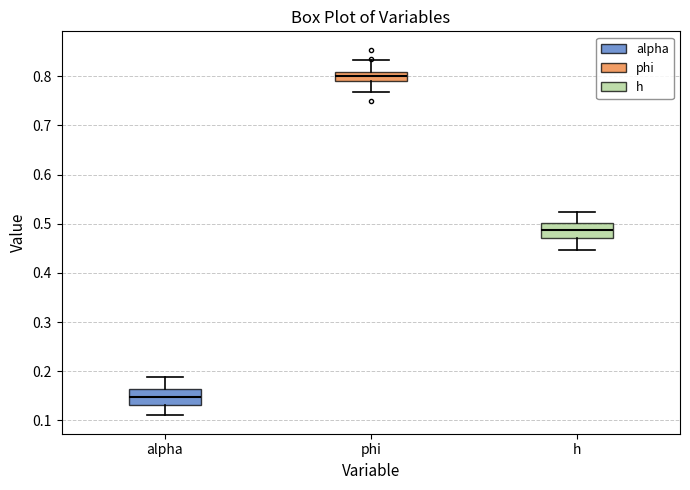

Reading left to right, transcribe this box plot: for each box, give where its median line is, the range the box spans, and where its two whiskers end, as read against the y-axis. The values are not printed on the chart, so give them approximately, as read against the axis.

alpha: median 0.15, box 0.13 to 0.16, whiskers 0.11 to 0.19
phi: median 0.80, box 0.79 to 0.81, whiskers 0.77 to 0.83
h: median 0.49, box 0.47 to 0.50, whiskers 0.45 to 0.52